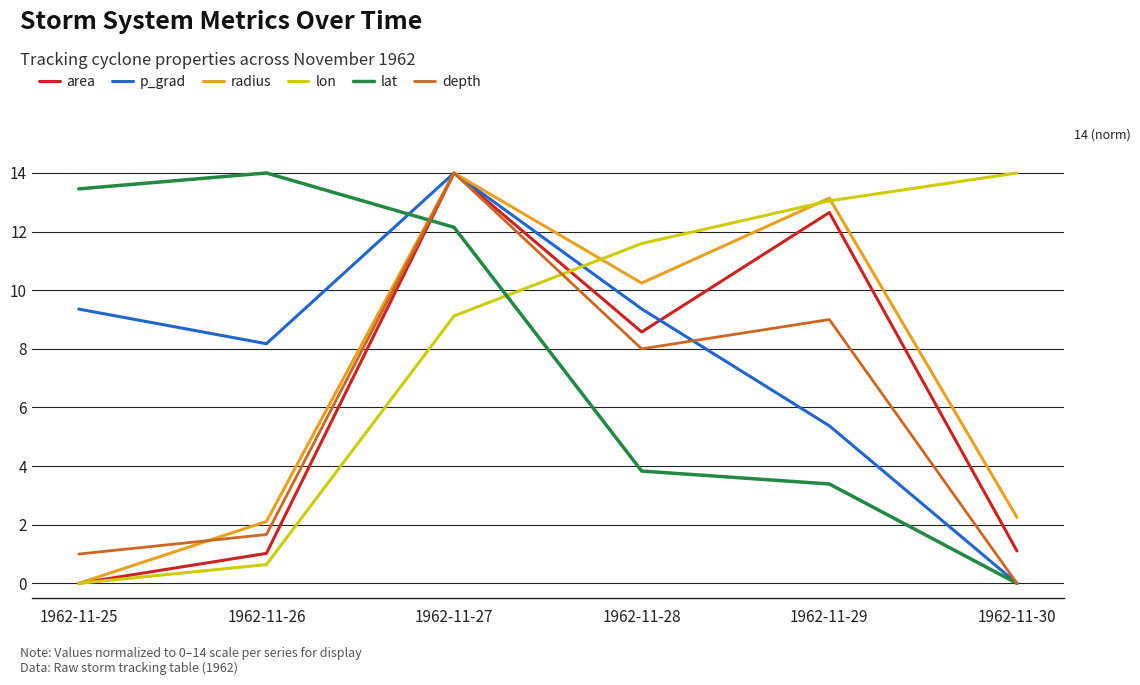

Between 1962-11-25 and 1962-11-27, which series saw the biggest shift?

area